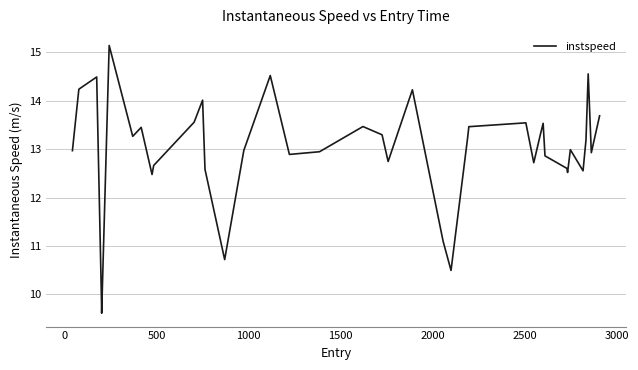

What is the difference between the maximum and minimum values?

5.5